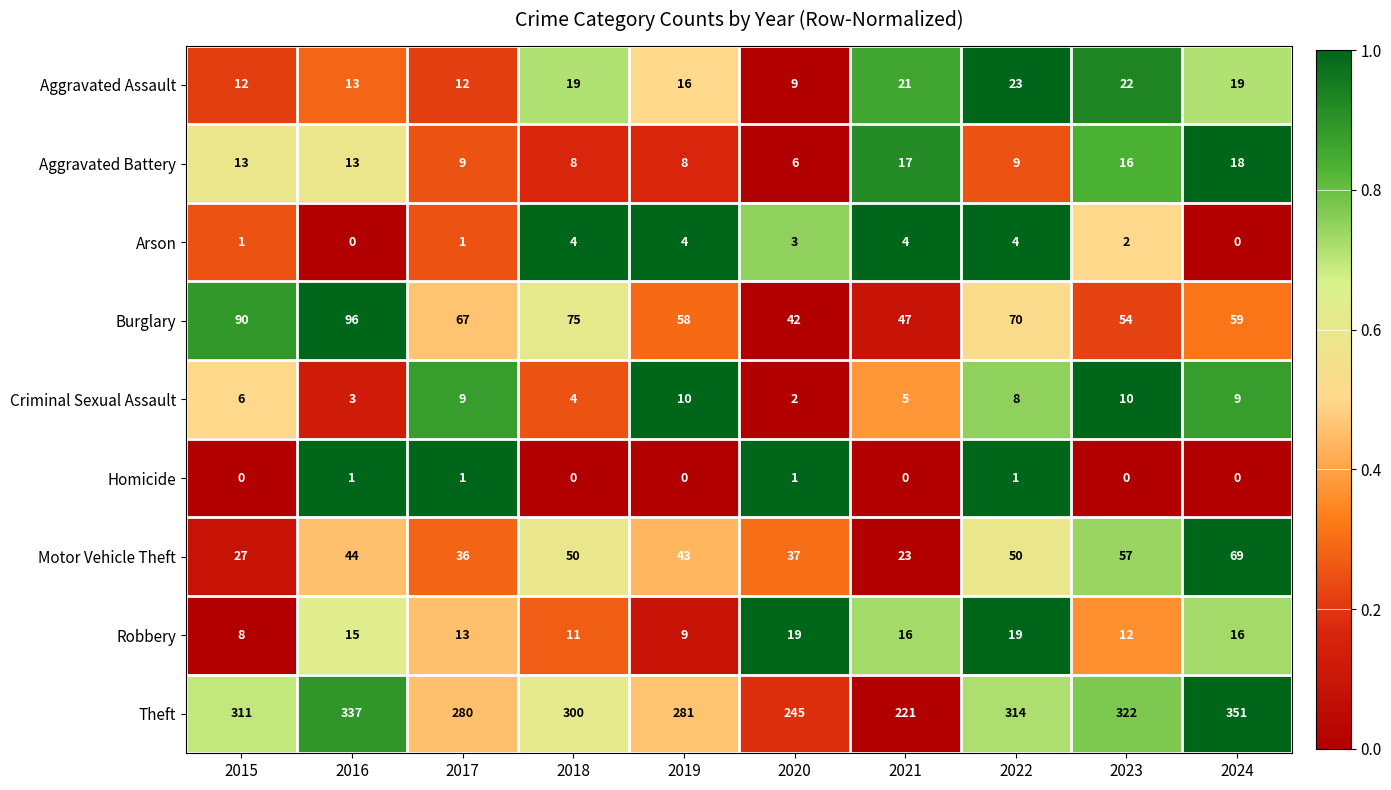

What is the spread (max minus min) of values at 2023?

322